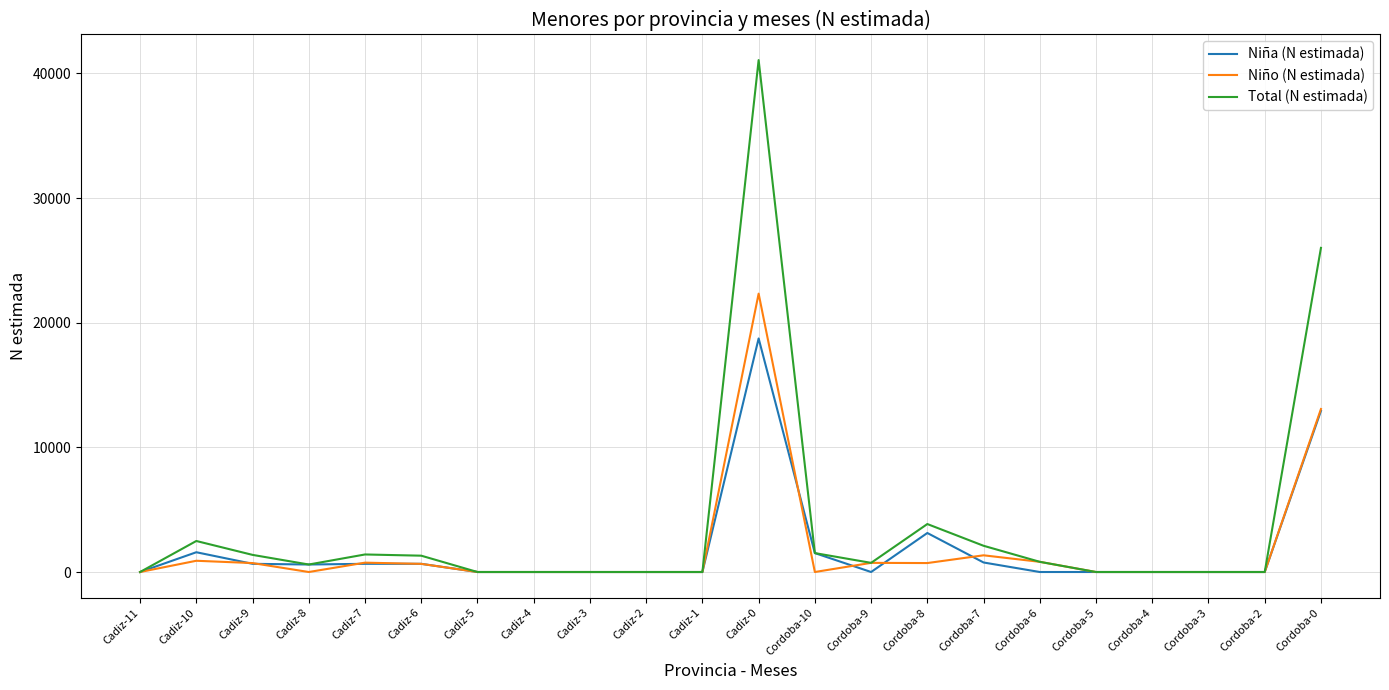

Rank the series by their maximum value, from highest to lowest.

Total (N estimada), Niño (N estimada), Niña (N estimada)